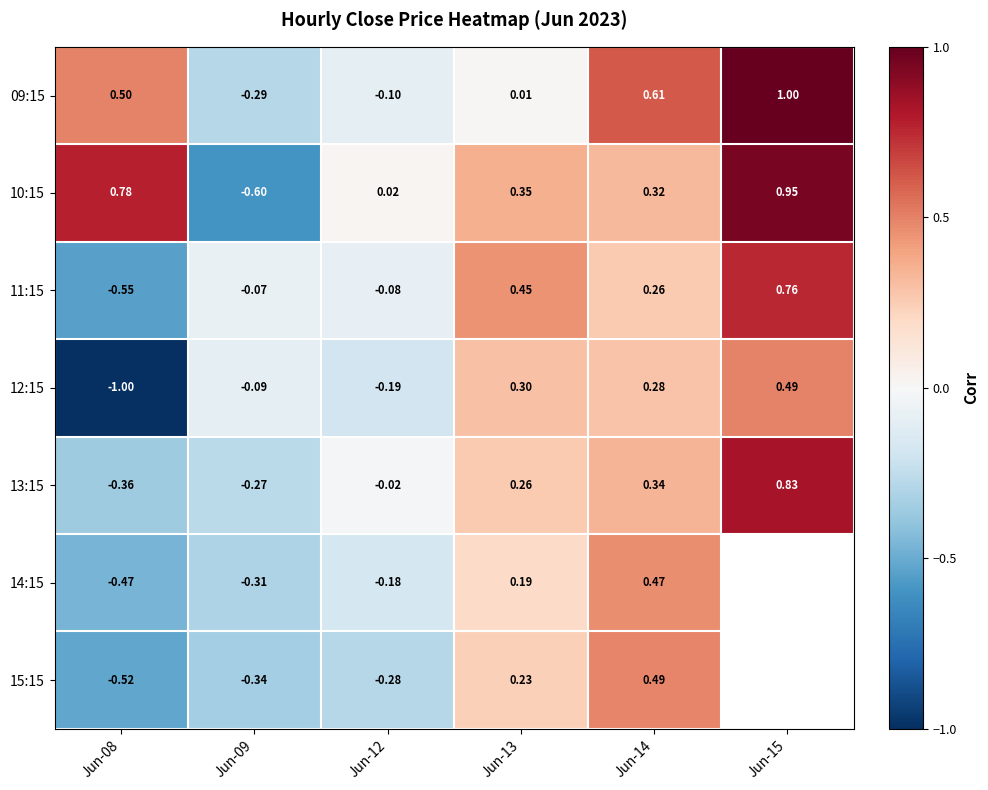

How many data points in 10:15 are above 0?

5